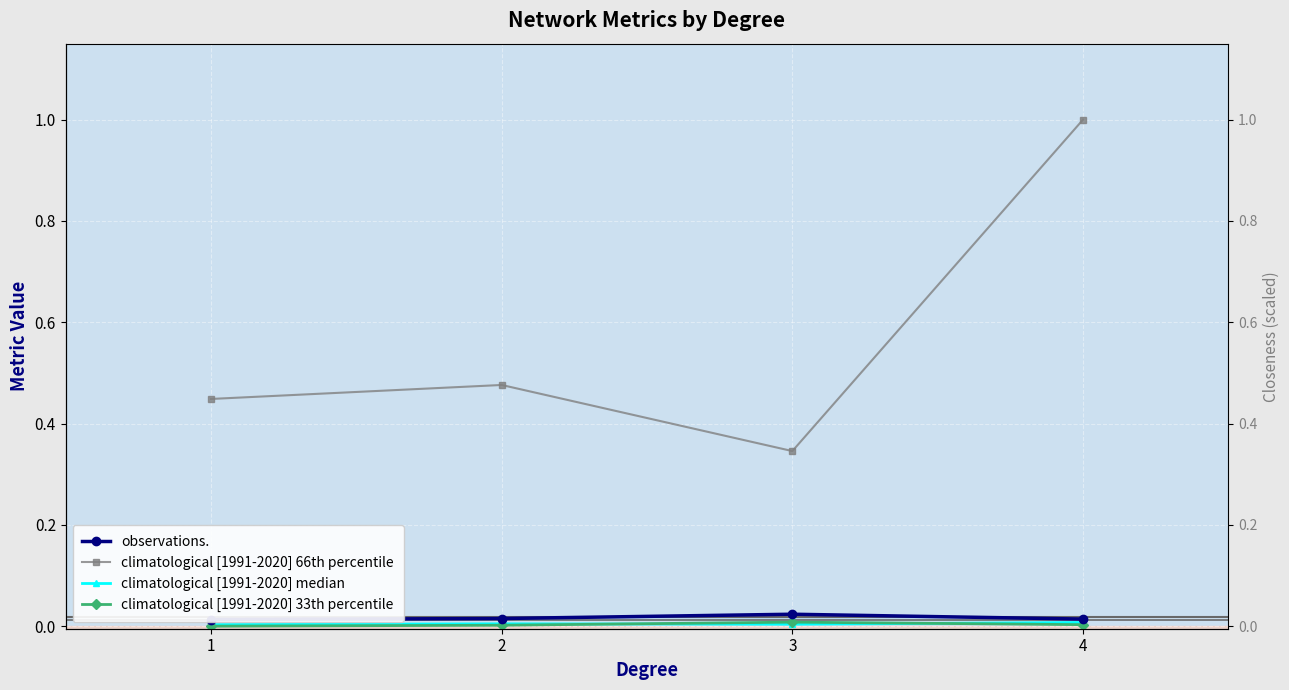

Which series has the largest range (max minus min)?

climatological [1991-2020] 66th percentile